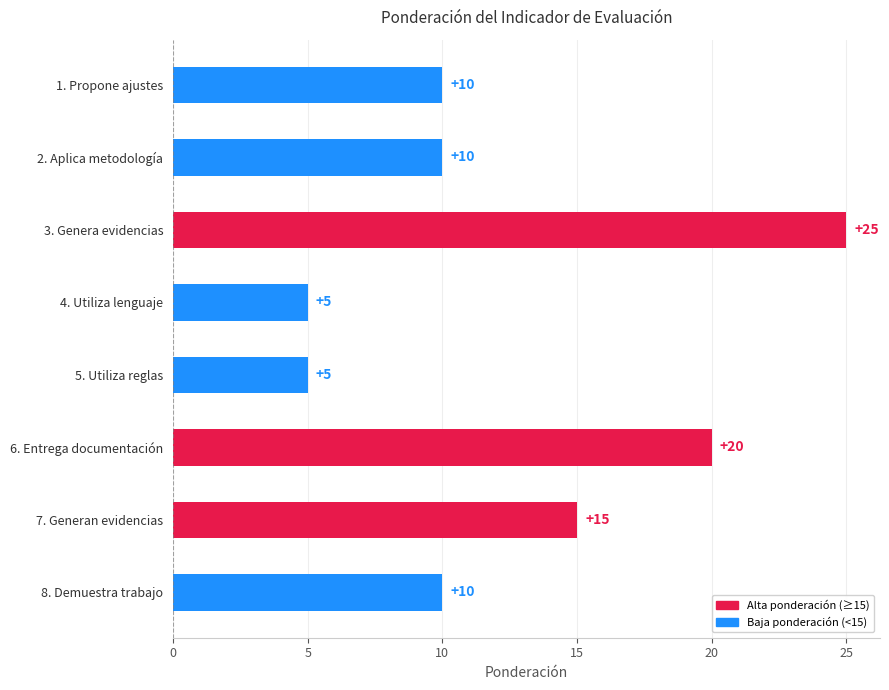

Count the values in the range 10 to 20.

5